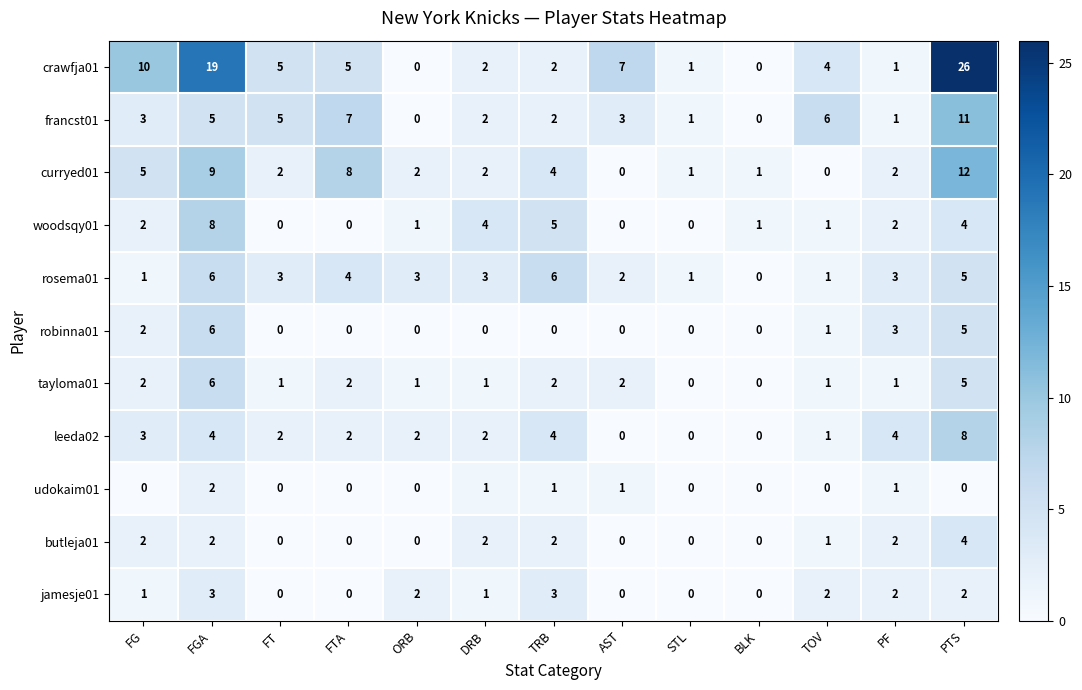

Which series has the widest spread of values?

crawfja01